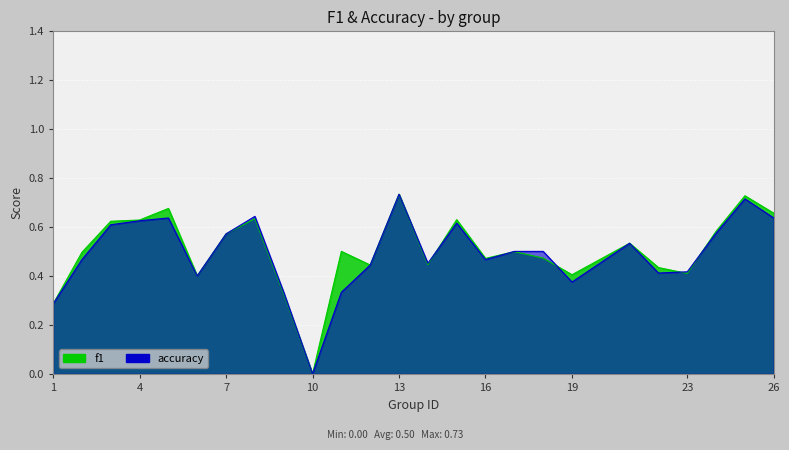

What is the difference between the maximum and minimum values in the accuracy series?

0.7